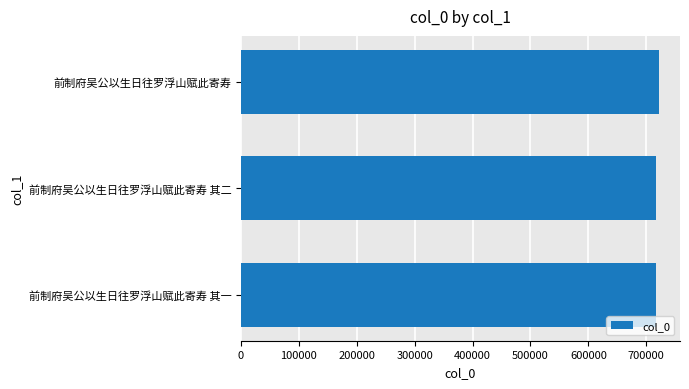

The chart shows a value of 162187 at 前制府吴公以生日往罗浮山赋此寄寿 其二. True or false?

False